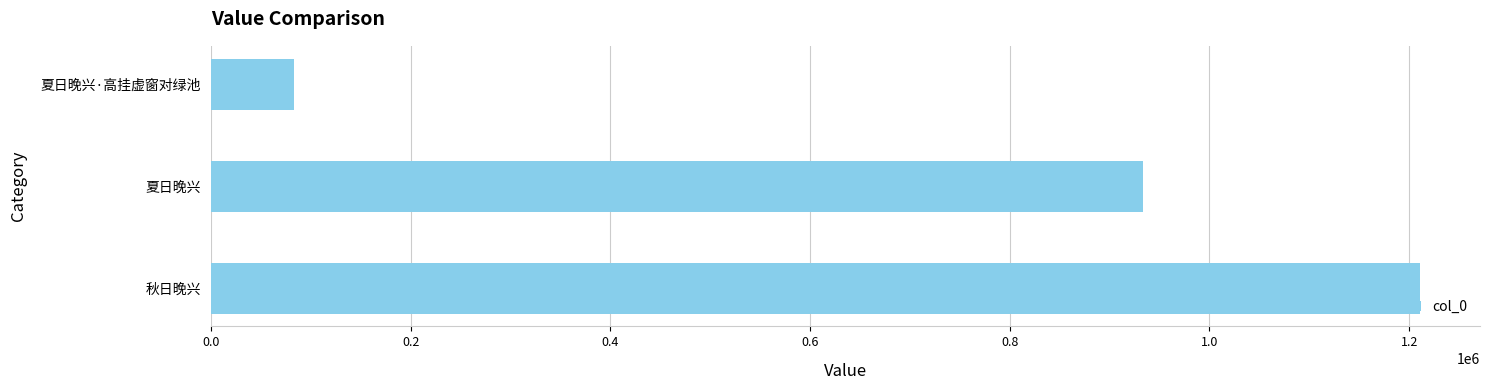

What is the smallest value displayed?

82945